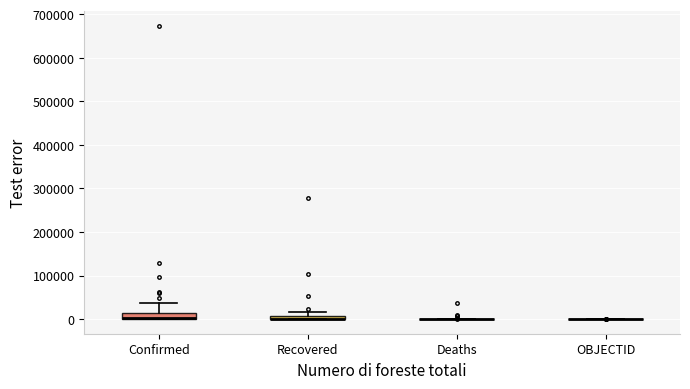

Where is the upper edge of the box for Recovered on the y-axis? The values are not printed on the chart, so give them approximately, as read against the axis.

10000